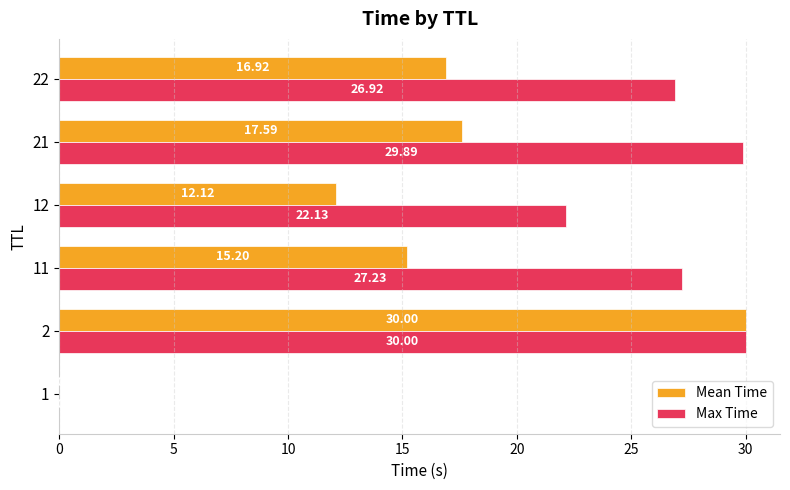

What is the sum of the Max Time values at 22 and 21?

56.8